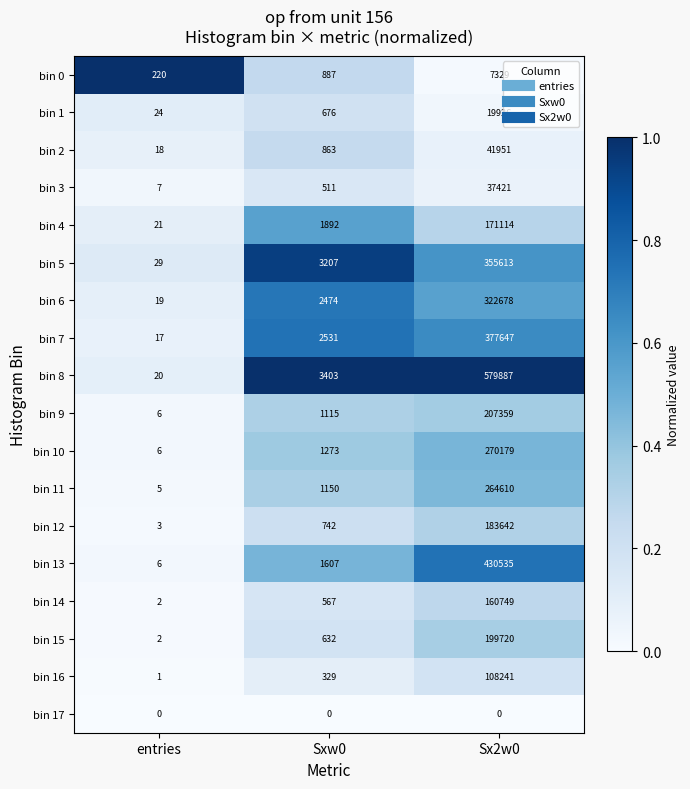

How many data points does each series have?

3